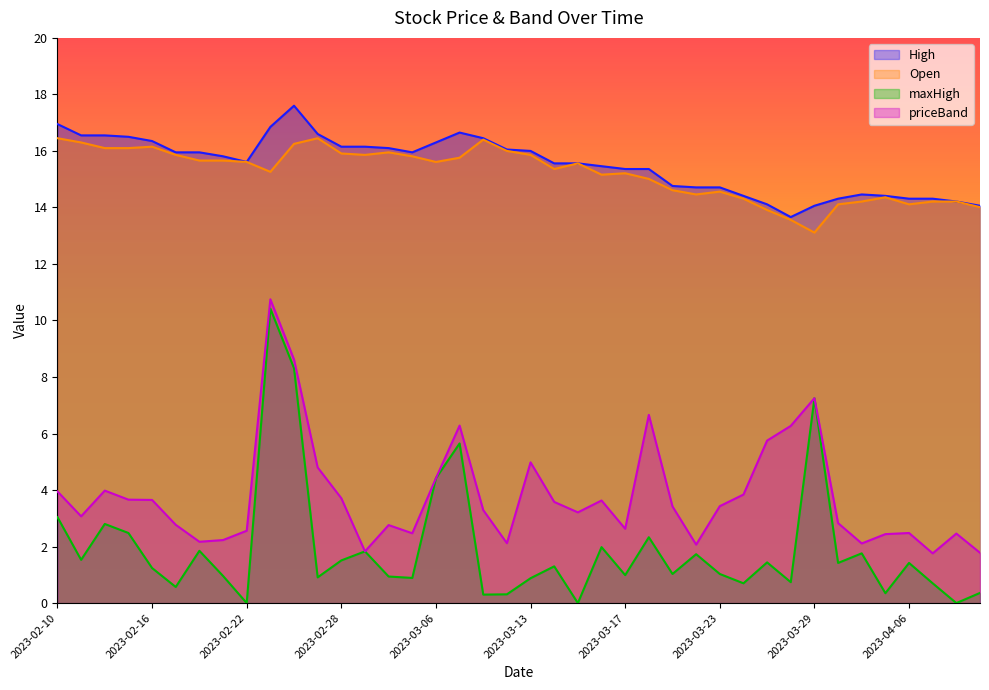

Reading right to left, transcribe all the data shown in this chart.

High: 14.1	14.2	14.3	14.3	14.4	14.5	14.3	14.1	13.7	14.1	14.4	14.7	14.7	14.8	15.4	15.4	15.5	15.6	15.6	16.0	16.1	16.4	16.6	16.3	15.9	16.1	16.1	16.1	16.6	17.6	16.9	15.6	15.8	15.9	15.9	16.4	16.5	16.6	16.6	16.9
Open: 14.0	14.2	14.2	14.1	14.4	14.2	14.1	13.1	13.6	13.9	14.3	14.6	14.5	14.6	15.0	15.2	15.2	15.6	15.4	15.9	16.0	16.4	15.8	15.6	15.8	15.9	15.9	15.9	16.4	16.2	15.3	15.6	15.7	15.7	15.9	16.1	16.1	16.1	16.3	16.4
maxHigh: 0.4	0.0	0.7	1.4	0.3	1.8	1.4	7.2	0.7	1.4	0.7	1.0	1.7	1.0	2.3	1.0	2.0	0.0	1.3	0.9	0.3	0.3	5.7	4.4	0.9	0.9	1.8	1.5	0.9	8.3	10.4	0.0	1.0	1.9	0.6	1.2	2.5	2.8	1.5	3.0
priceBand: 1.8	2.5	1.8	2.5	2.4	2.1	2.8	7.2	6.3	5.8	3.8	3.4	2.1	3.4	6.7	2.6	3.6	3.2	3.6	5.0	2.1	3.3	6.3	4.4	2.5	2.8	1.8	3.7	4.8	8.6	10.8	2.6	2.2	2.2	2.8	3.6	3.7	4.0	3.1	4.0